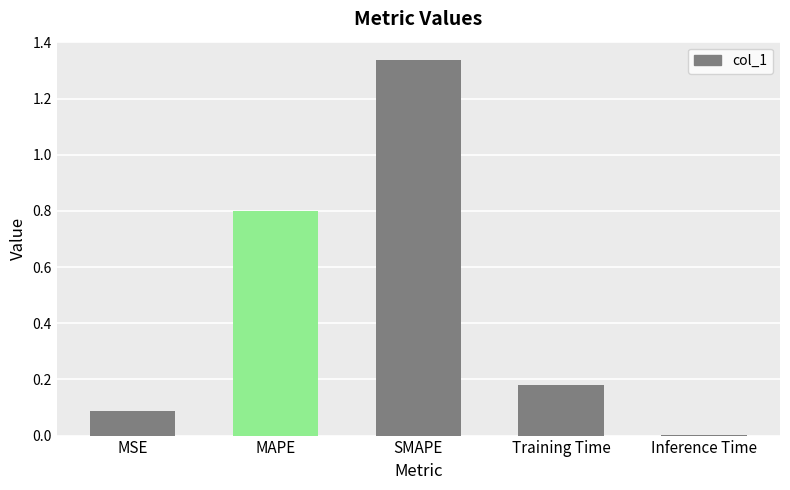

Read the value at MSE.

0.1